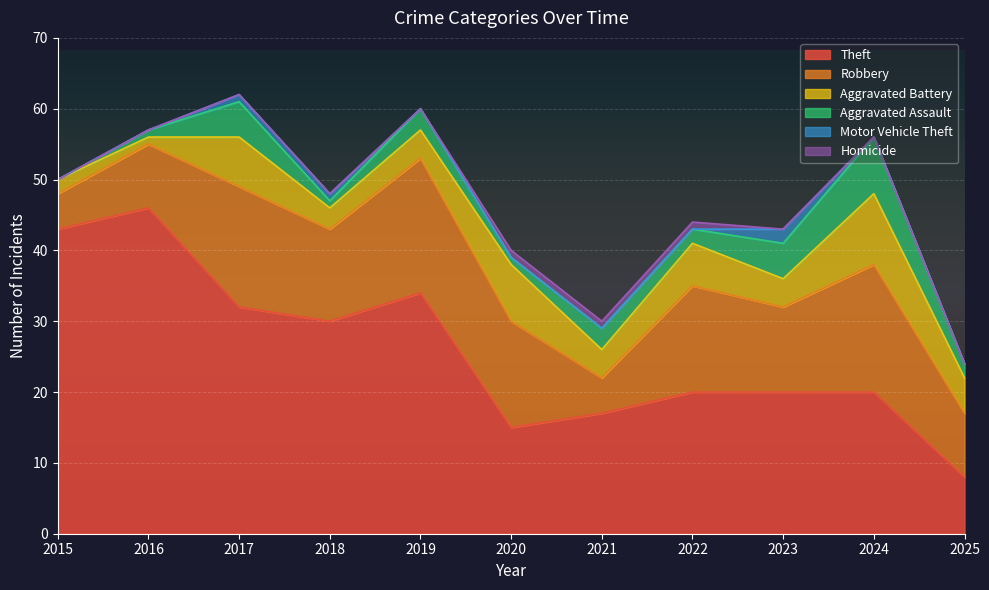

Is it true that Aggravated Battery equals 4 at 2019?

True